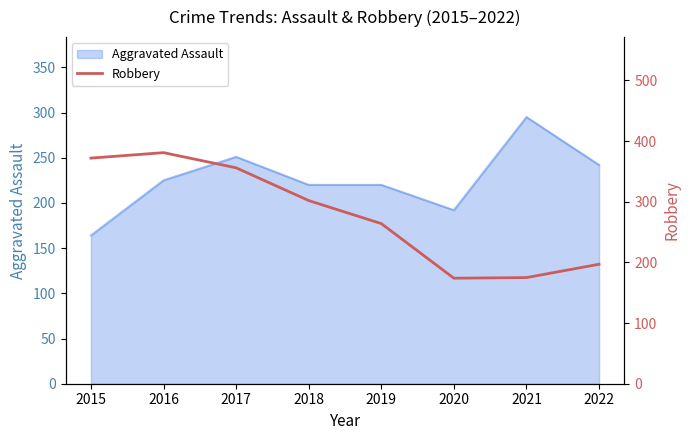

How many data points are above 302?

3